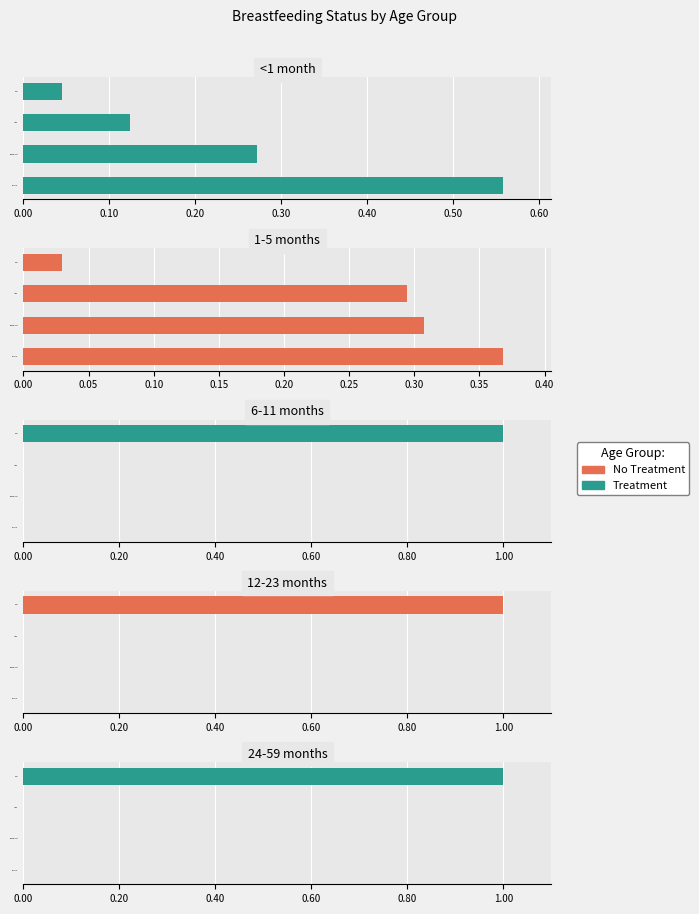

How many bars are there in each group?

5